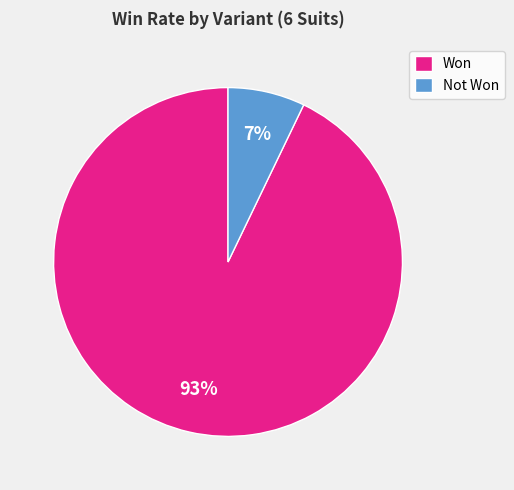

What is the smallest slice in the pie chart?

Not Won